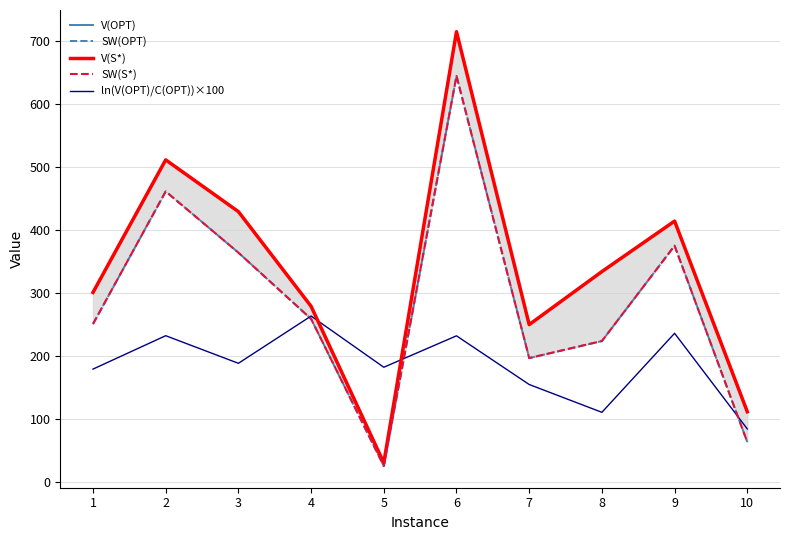

How many times do SW(S*) and ln(V(OPT)/C(OPT))×100 cross each other?

3